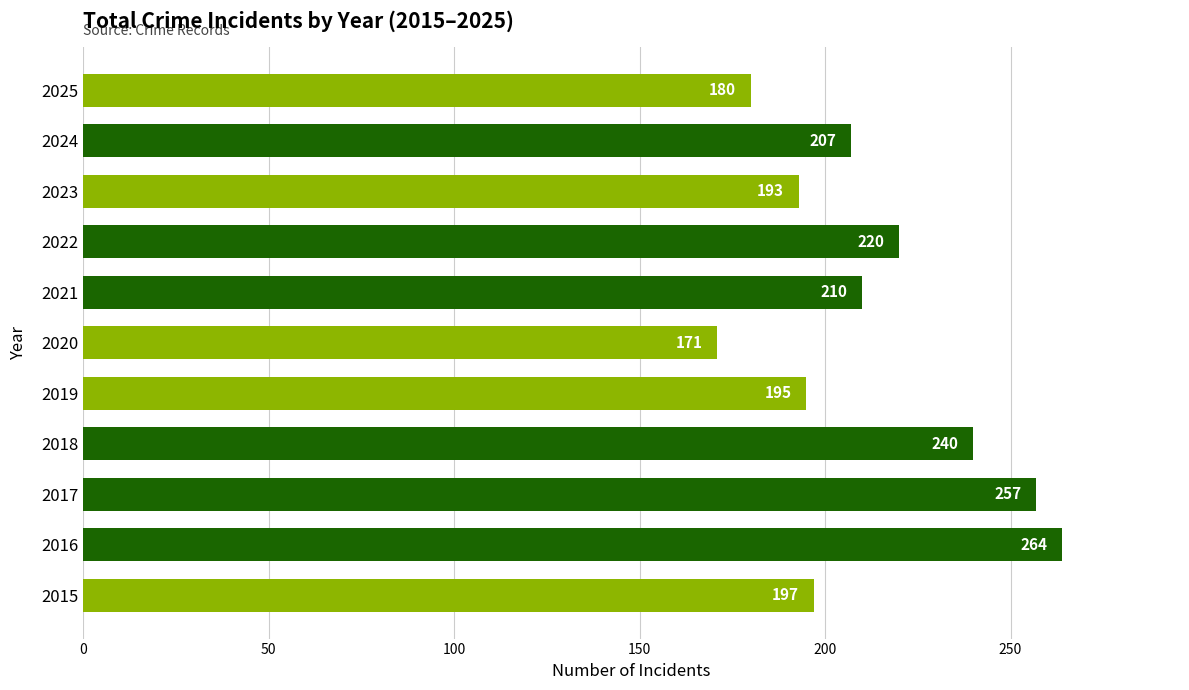

The value at 2016 is 264. True or false?

True